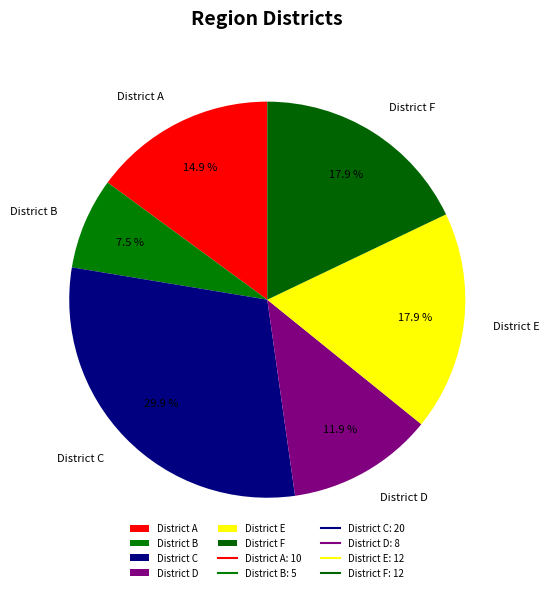

To the nearest percent, what portion does District A represent?

15%